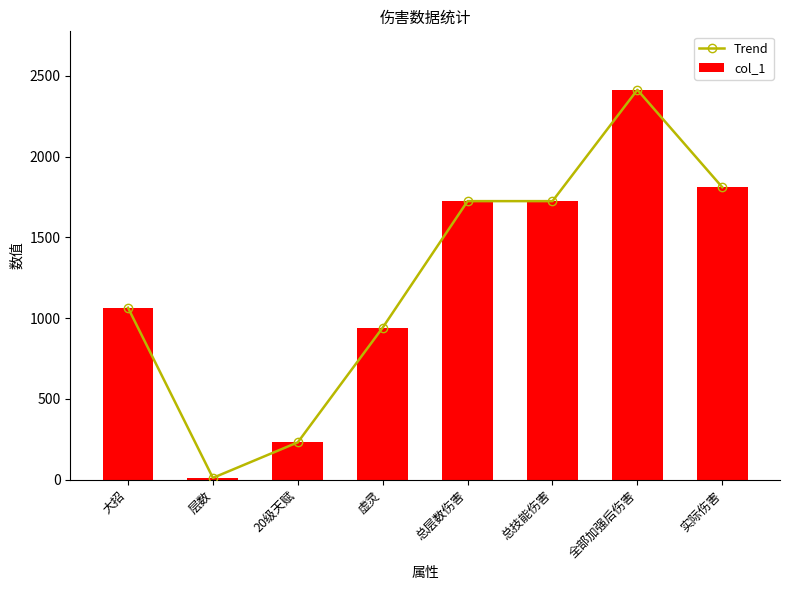

What is the label of the 8th bar from the left?

实际伤害